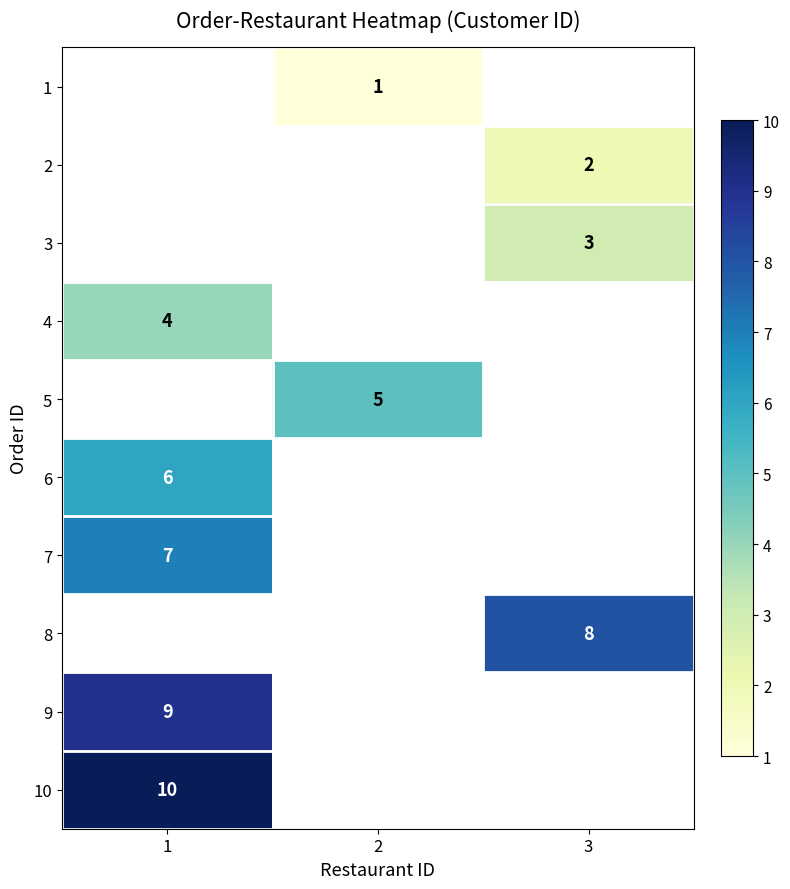

True or false: 9 has a value of 9 at 1.

True